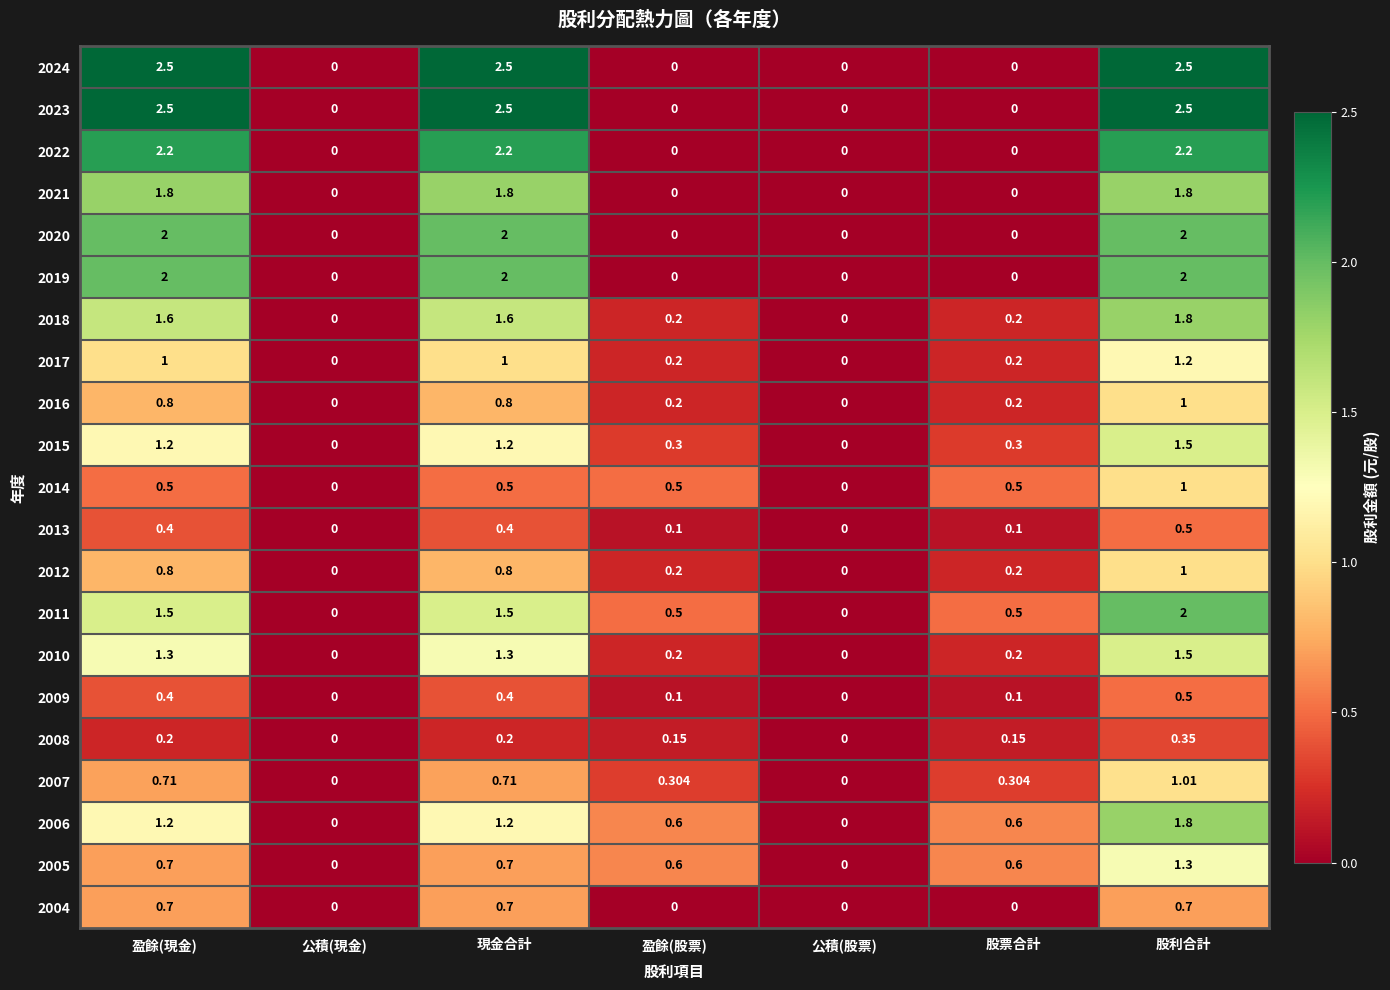

Which label corresponds to the smallest value in the chart?

公積(現金)